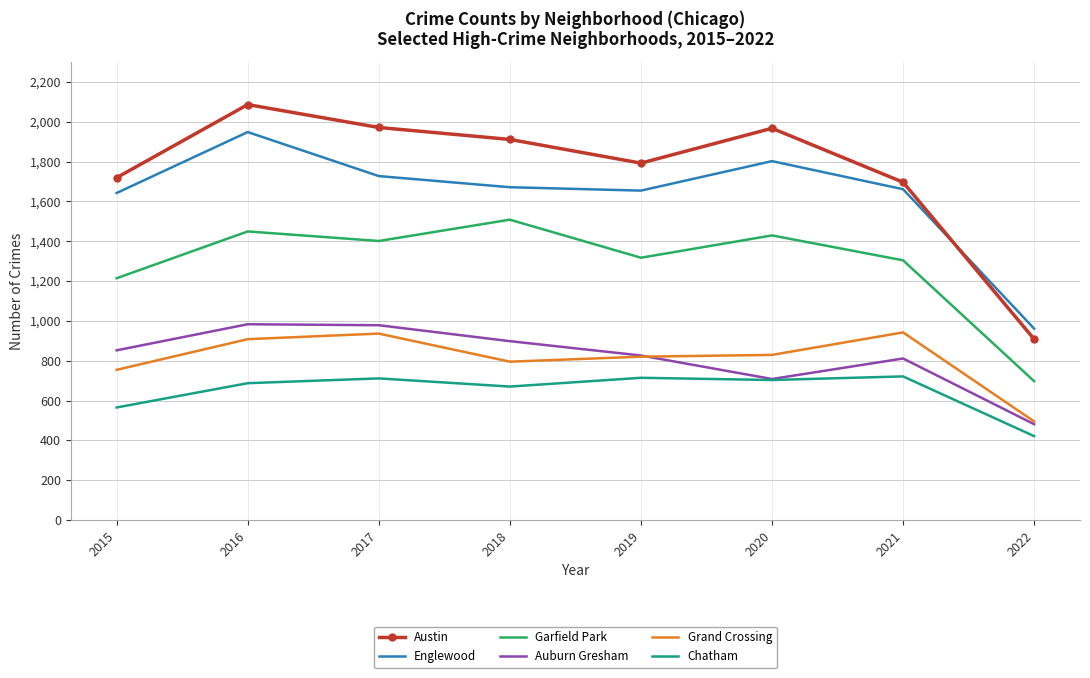

What is the spread (max minus min) of values at 2021?

975